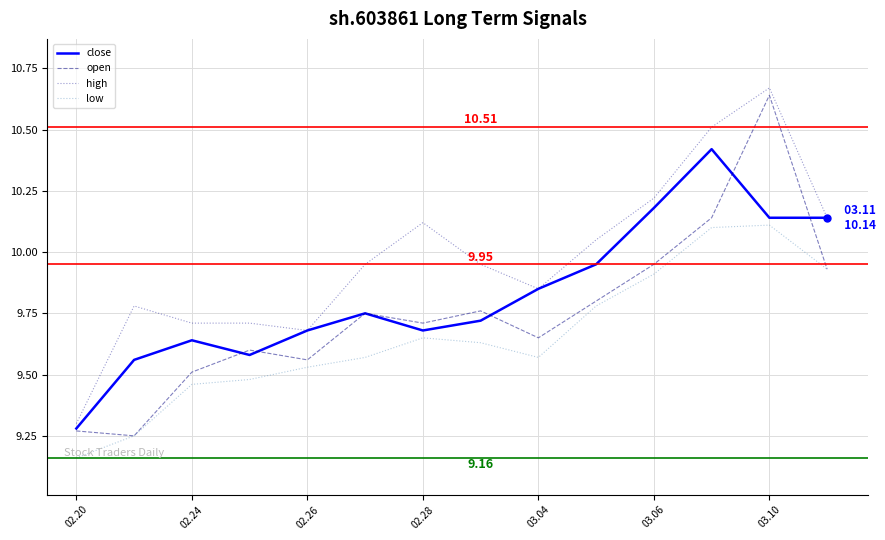

Which series has the widest spread of values?

open